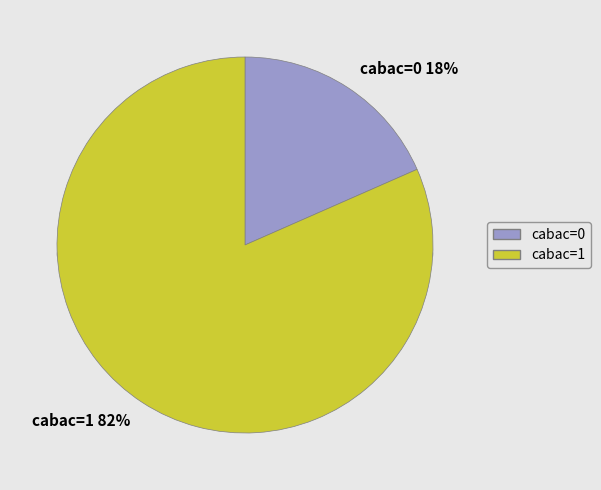

What is the largest slice in the pie chart?

cabac=1